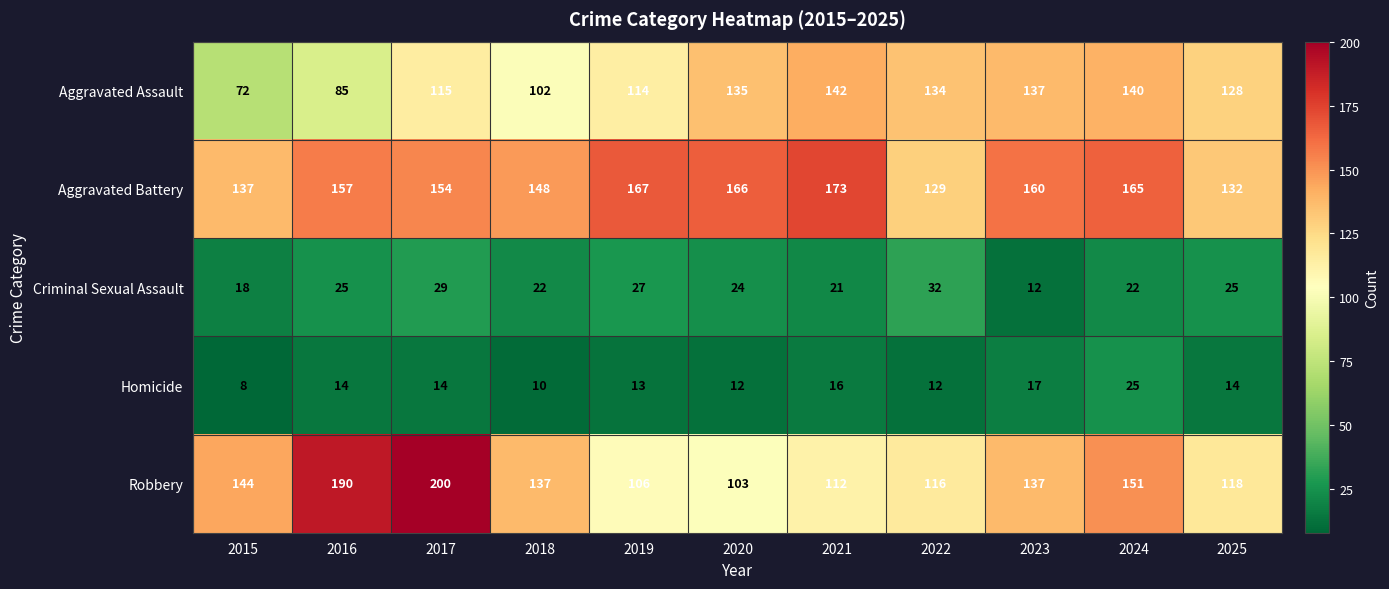

At which category does the chart reach its minimum across all series?

2015